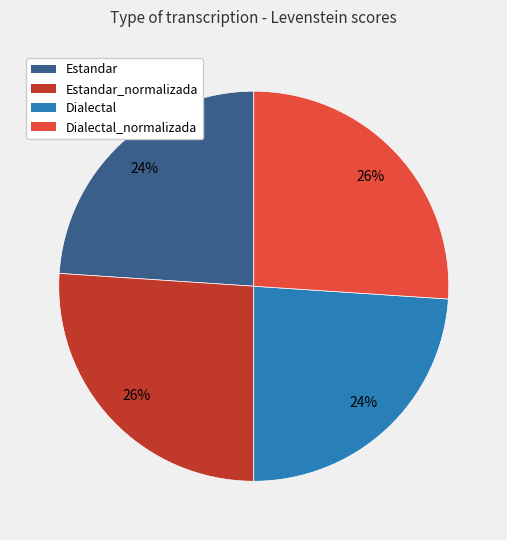

To the nearest percent, what percentage of the pie is Dialectal_normalizada?

26%